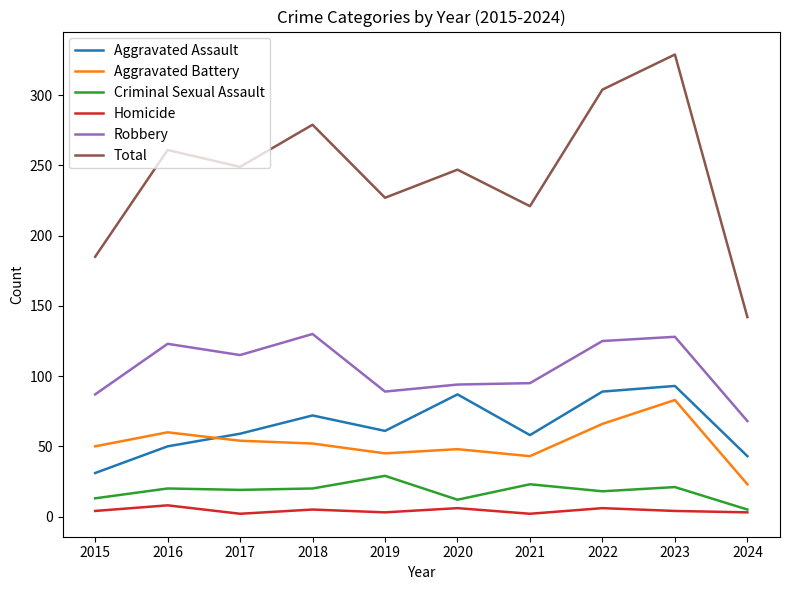

At which category is the sum across all series the highest?

2023